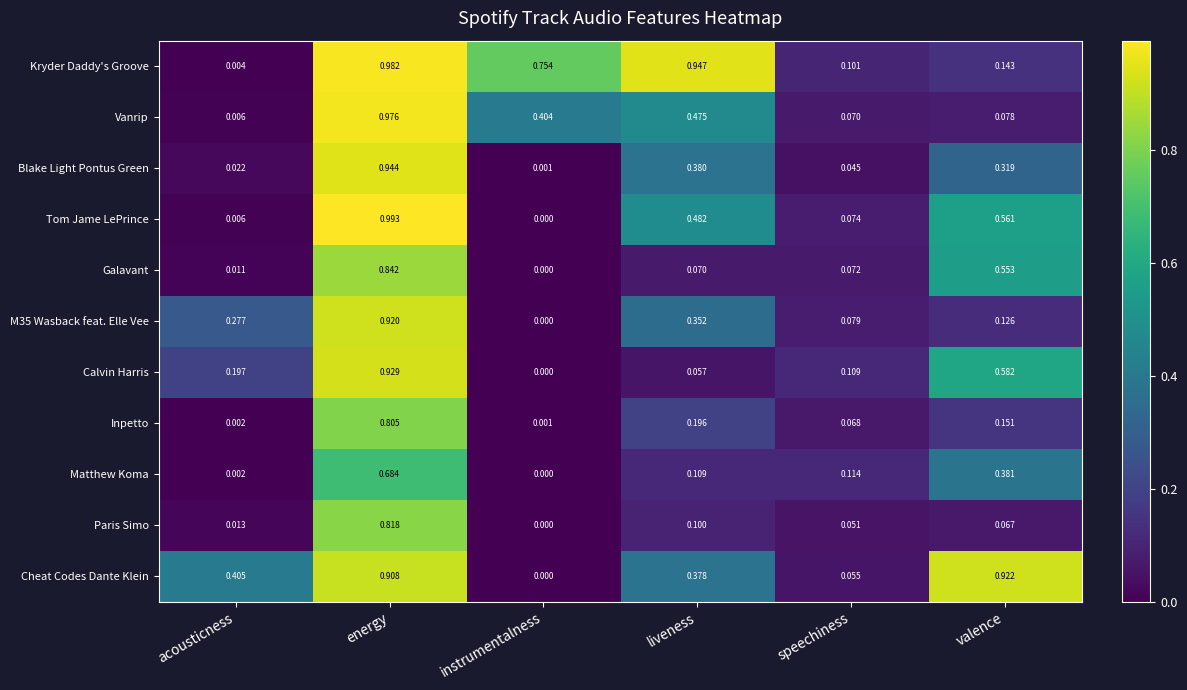

What is the spread (max minus min) of values at speechiness?

0.1